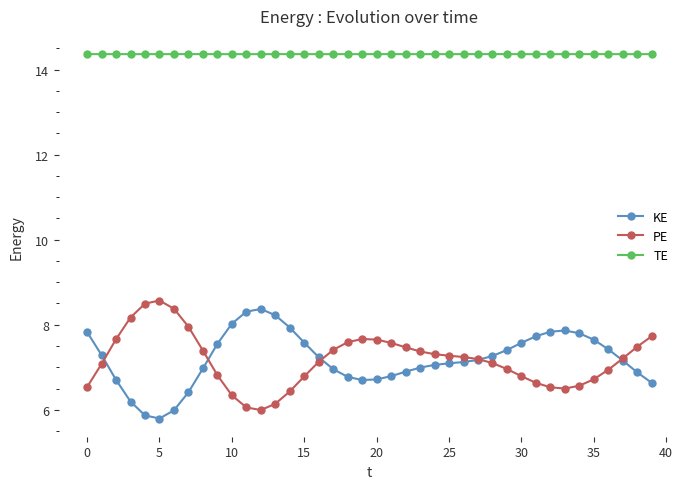

What is the value of the TE point at the 35th from the left?

14.4